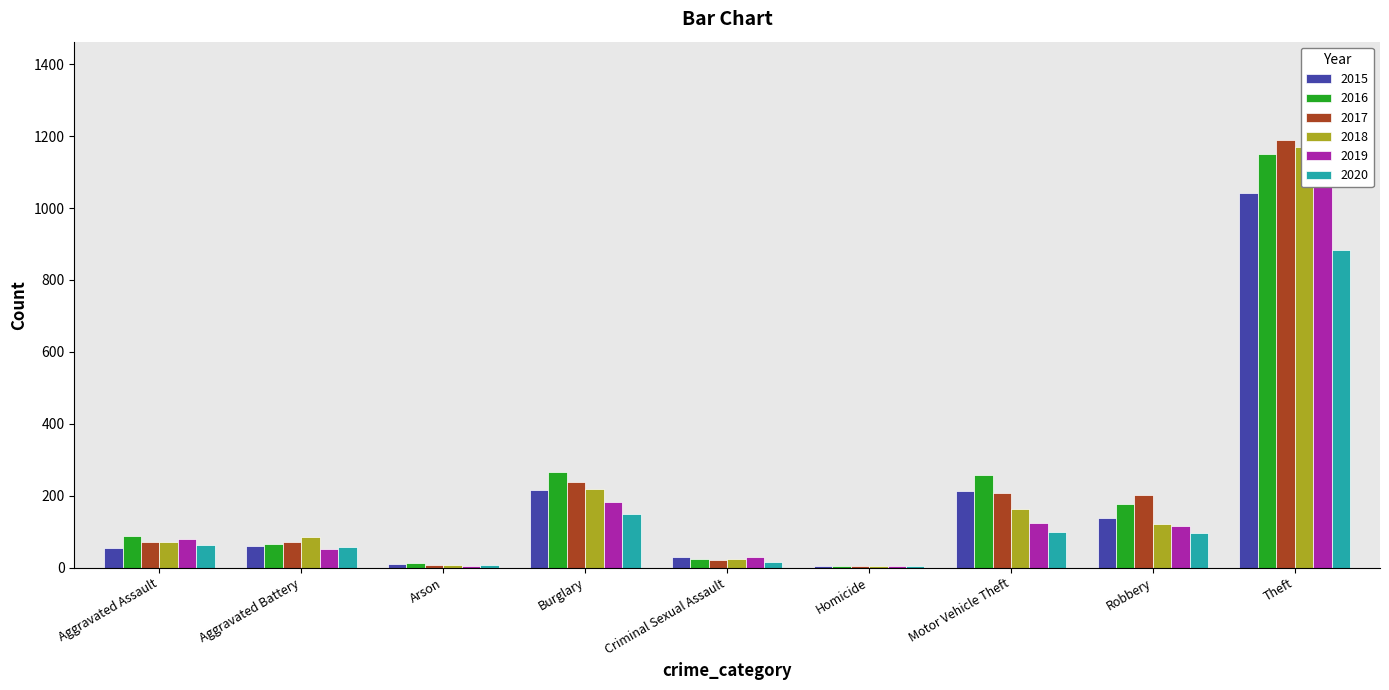

Reading right to left, extract all data points from this chart.

2015: Theft=1041	Robbery=139	Motor Vehicle Theft=212	Homicide=5	Criminal Sexual Assault=29	Burglary=216	Arson=10	Aggravated Battery=60	Aggravated Assault=56
2016: Theft=1151	Robbery=178	Motor Vehicle Theft=259	Homicide=4	Criminal Sexual Assault=25	Burglary=266	Arson=12	Aggravated Battery=66	Aggravated Assault=88
2017: Theft=1188	Robbery=202	Motor Vehicle Theft=208	Homicide=4	Criminal Sexual Assault=22	Burglary=237	Arson=7	Aggravated Battery=71	Aggravated Assault=72
2018: Theft=1170	Robbery=121	Motor Vehicle Theft=163	Homicide=4	Criminal Sexual Assault=24	Burglary=218	Arson=7	Aggravated Battery=86	Aggravated Assault=72
2019: Theft=1272	Robbery=116	Motor Vehicle Theft=123	Homicide=4	Criminal Sexual Assault=31	Burglary=182	Arson=5	Aggravated Battery=53	Aggravated Assault=80
2020: Theft=884	Robbery=97	Motor Vehicle Theft=99	Homicide=5	Criminal Sexual Assault=15	Burglary=148	Arson=7	Aggravated Battery=57	Aggravated Assault=62